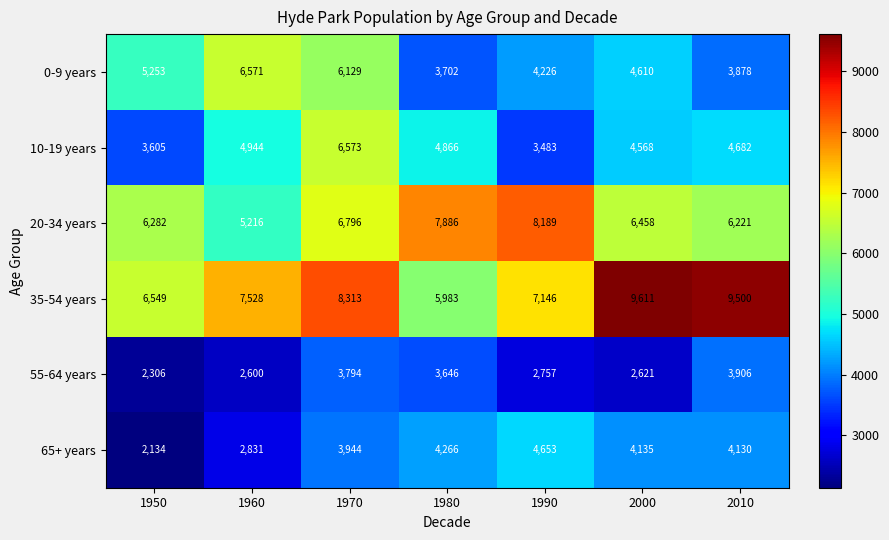

What is the greatest value displayed?

9611